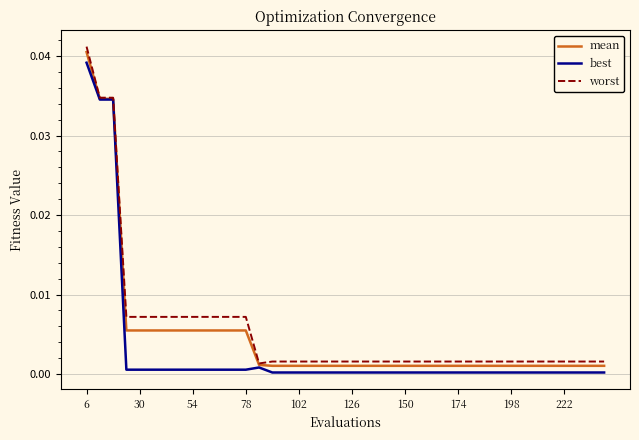

Which series has the widest spread of values?

worst